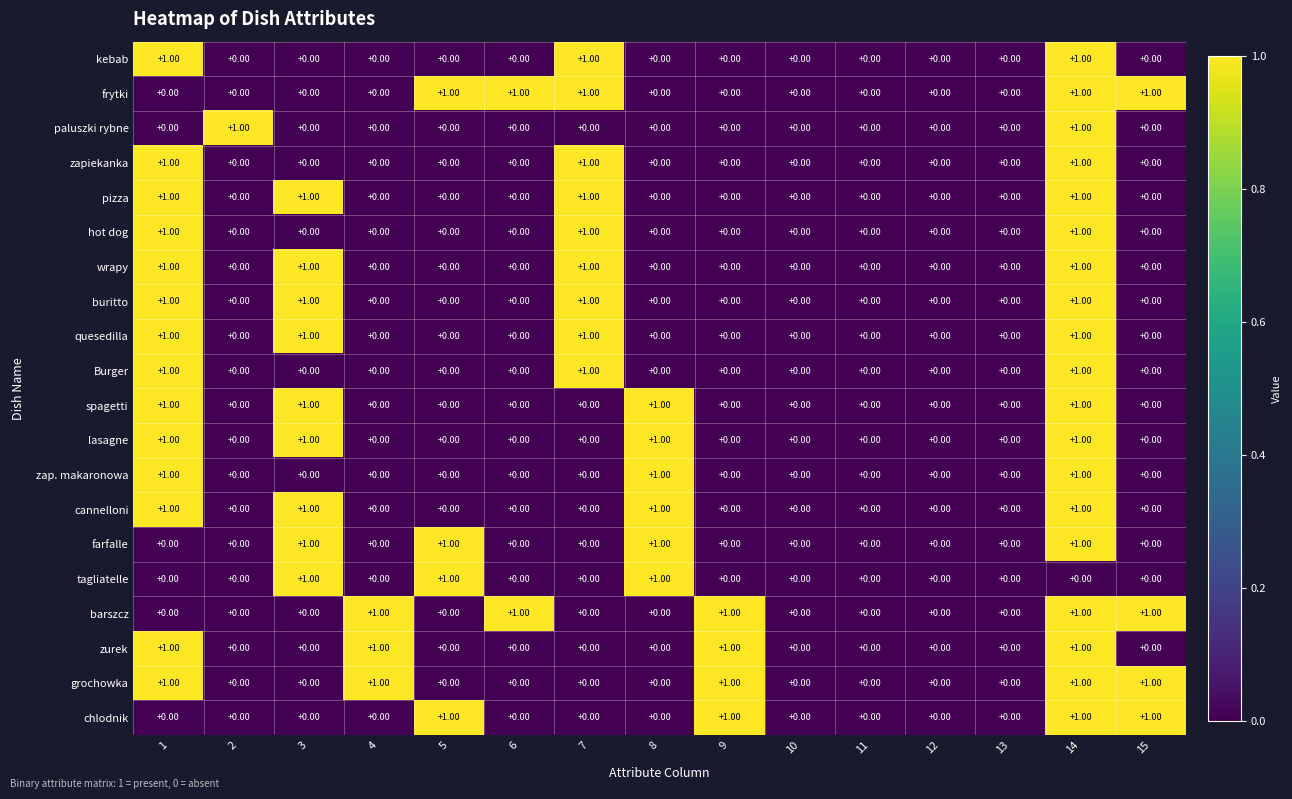

At which category is the sum across all series the highest?

14